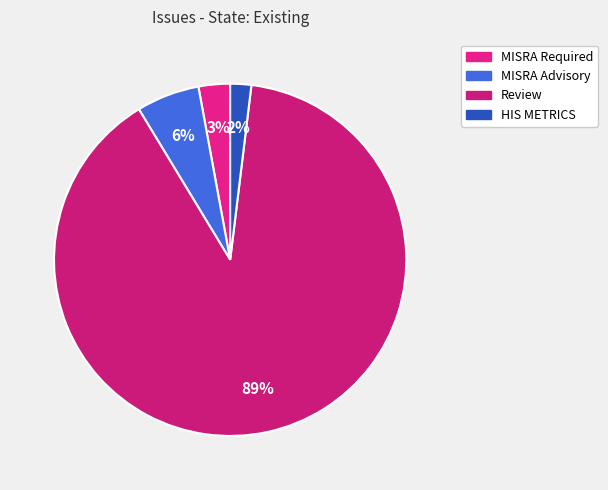

Does HIS METRICS represent more than half of the total?

No